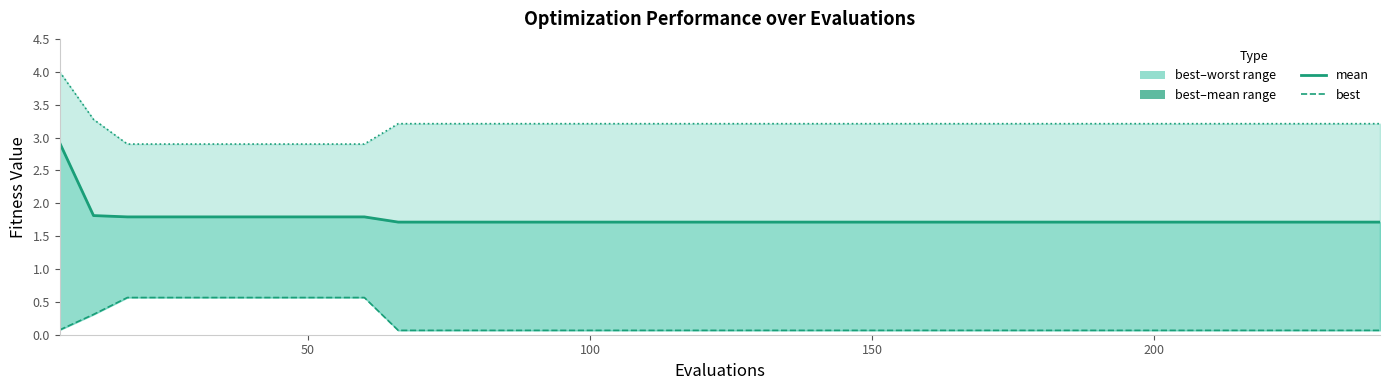

True or false: worst line and best intersect in this chart.

False